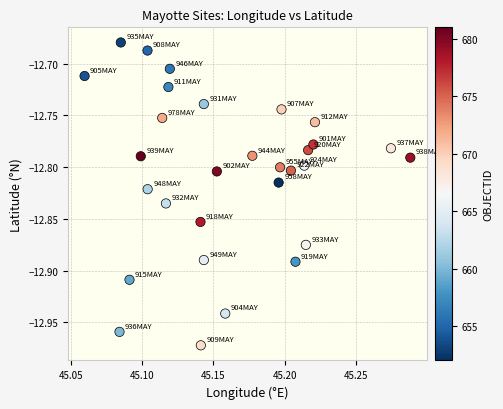

Count the number of points in this scatter plot.

30